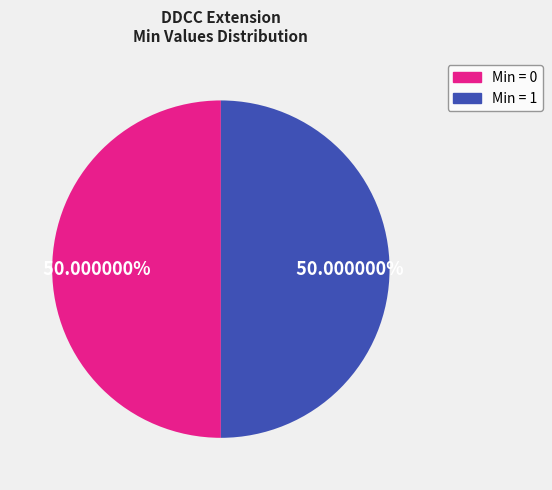

To the nearest percent, what is the difference between the largest and smallest slice percentages?

0%